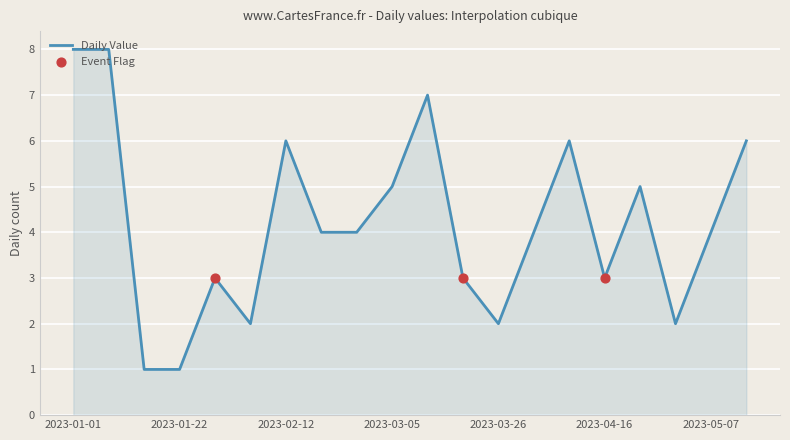

What is the greatest value displayed?

8